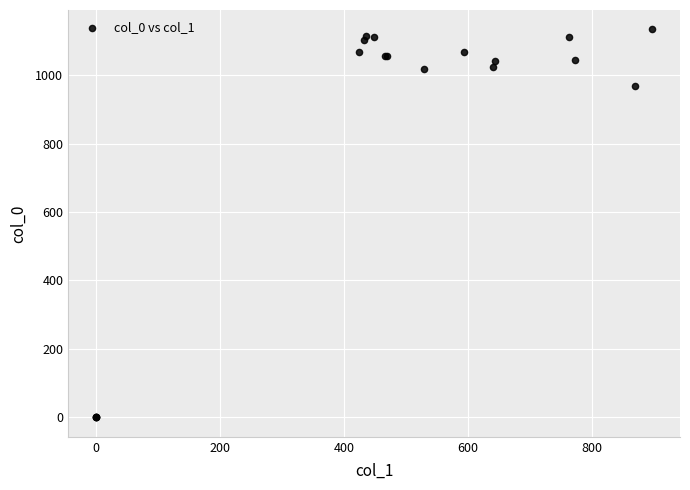

What Y value in the scatter plot is closest to 566?

966.7